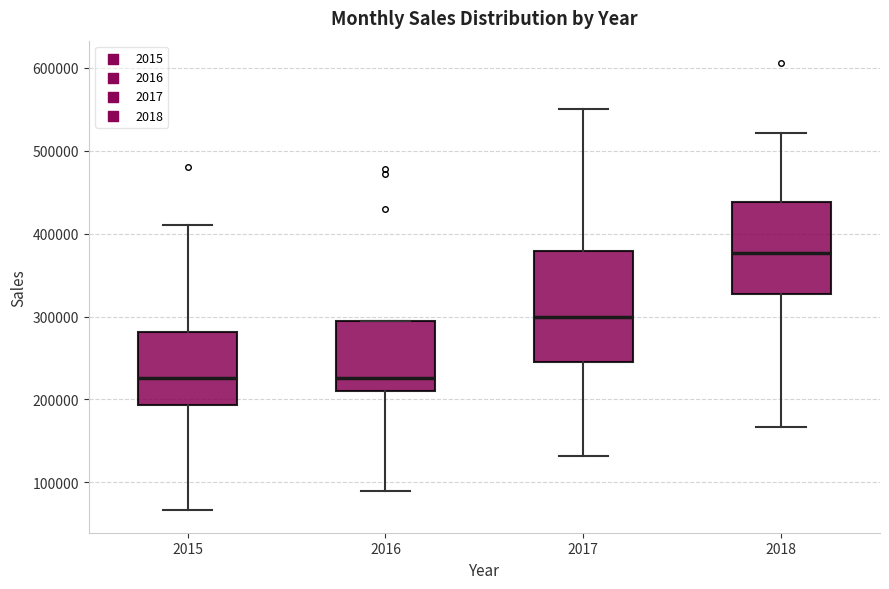

Reading left to right, transcribe this box plot: for each box, give where its median line is, the range the box spans, and where its two whiskers end, as read against the y-axis. The values are not printed on the chart, so give them approximately, as read against the axis.

2015: median 230000, box 190000 to 280000, whiskers 70000 to 410000
2016: median 230000, box 210000 to 290000, whiskers 90000 to 290000
2017: median 300000, box 250000 to 380000, whiskers 130000 to 550000
2018: median 380000, box 330000 to 440000, whiskers 170000 to 520000